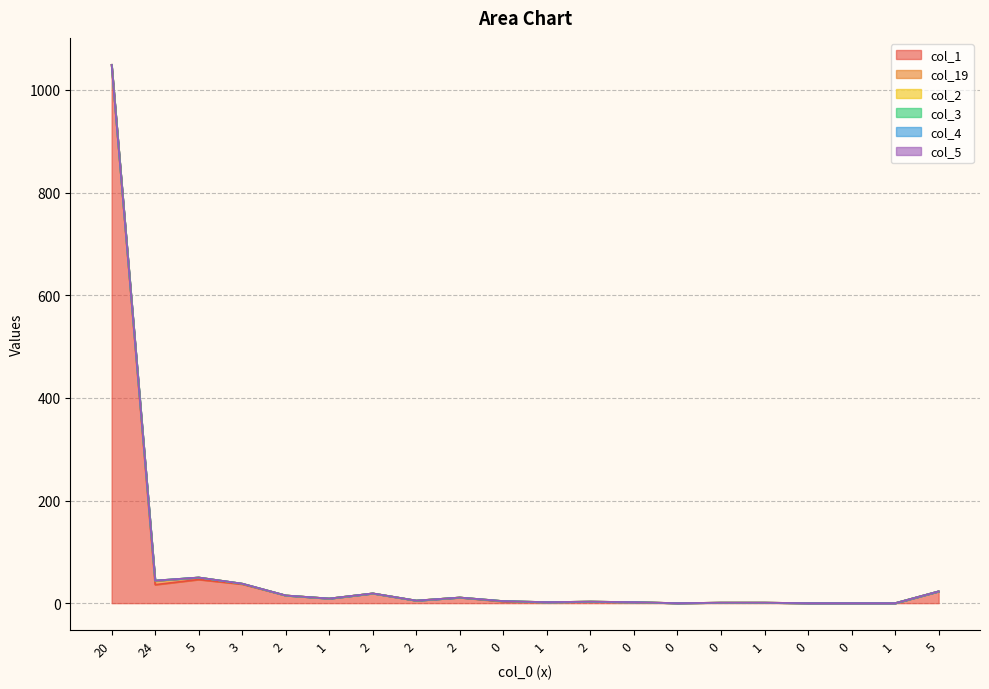

List the series in order of their peak value, lowest first.

col_3, col_4, col_5, col_2, col_19, col_1